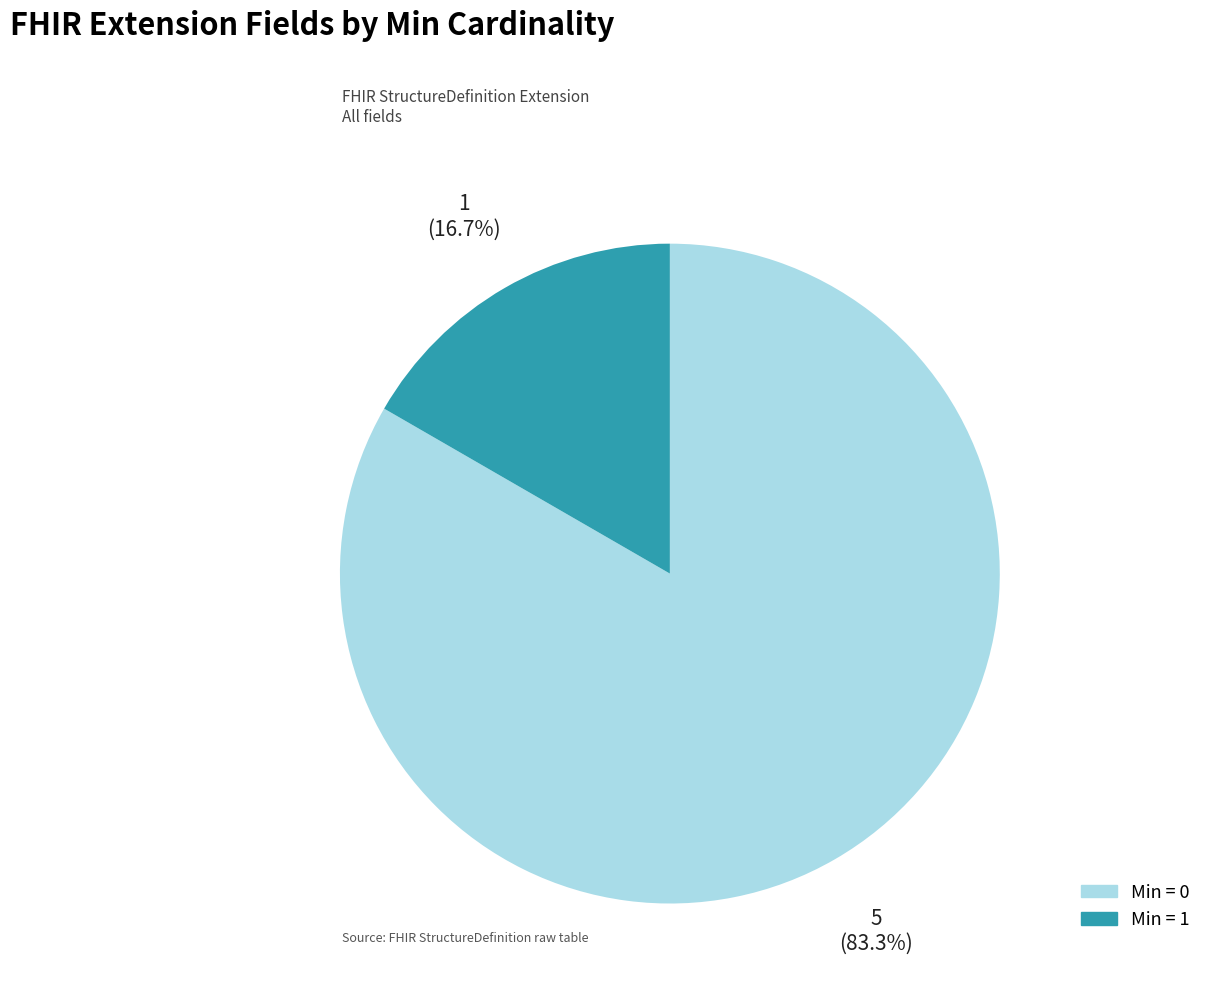

Is there any slice that represents more than half of the pie?

Yes